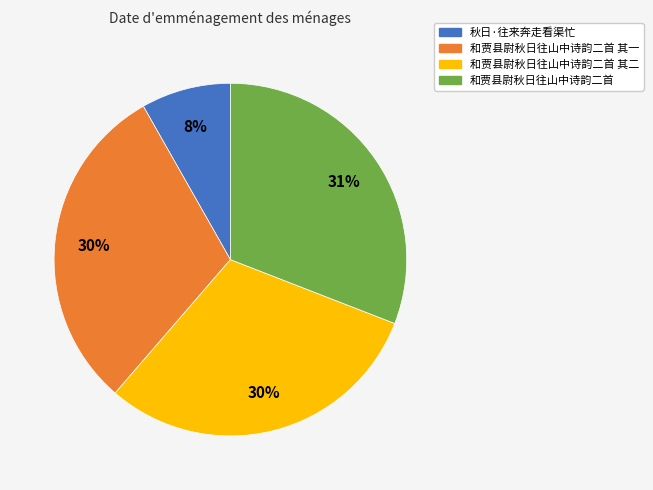

Is there any slice that represents more than half of the pie?

No